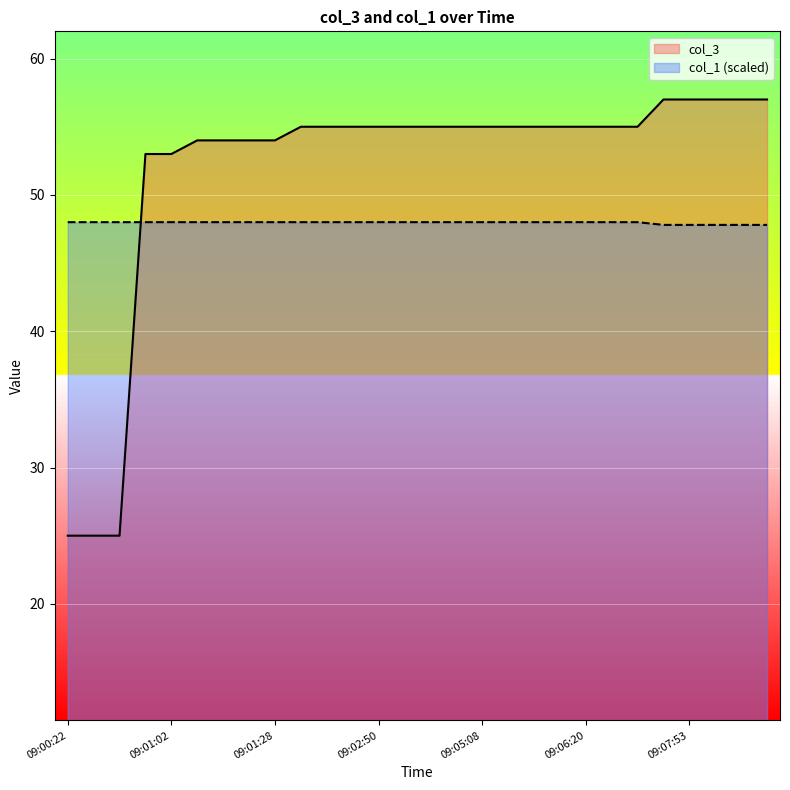

At which label is col_1 closest to 47?

09:07:48